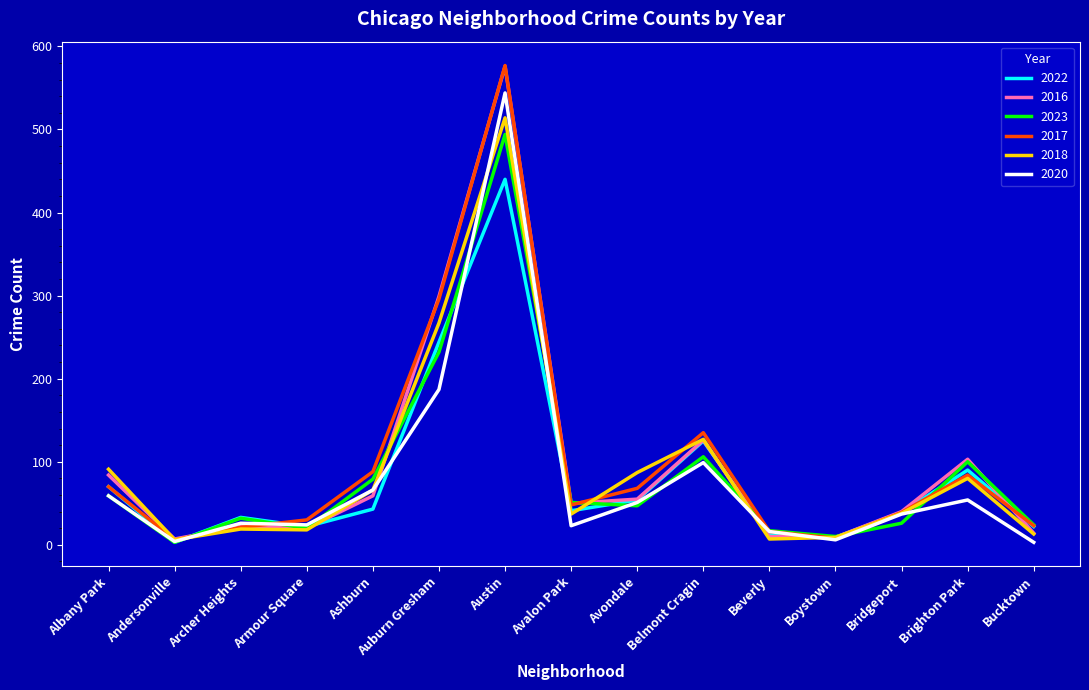

Count the number of data series in this chart.

6